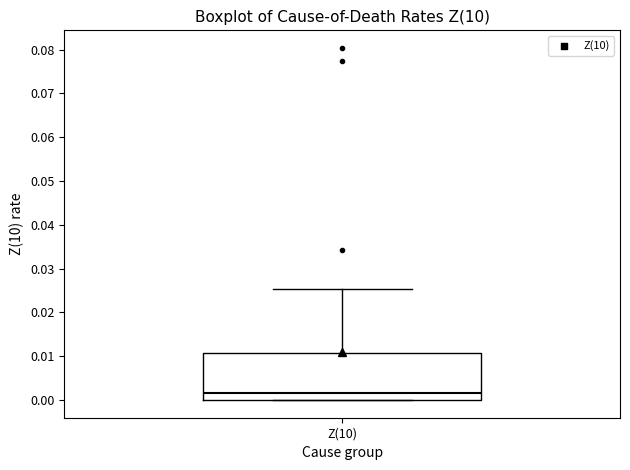

Transcribe this box plot: give where the median line is, the range the box spans, and where the two whiskers end, as read against the y-axis. The values are not printed on the chart, so give them approximately, as read against the axis.

median 0.002, box 0.000 to 0.011, whiskers 0.000 to 0.025